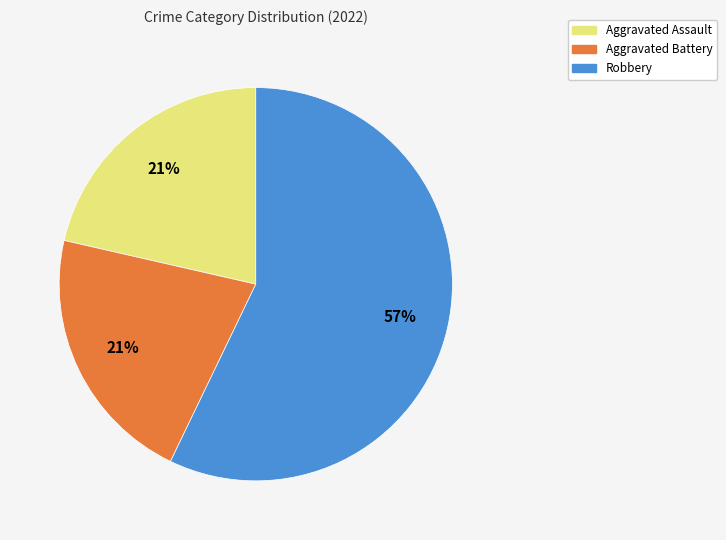

To the nearest percent, what is the difference between the largest and smallest slice percentages?

36%